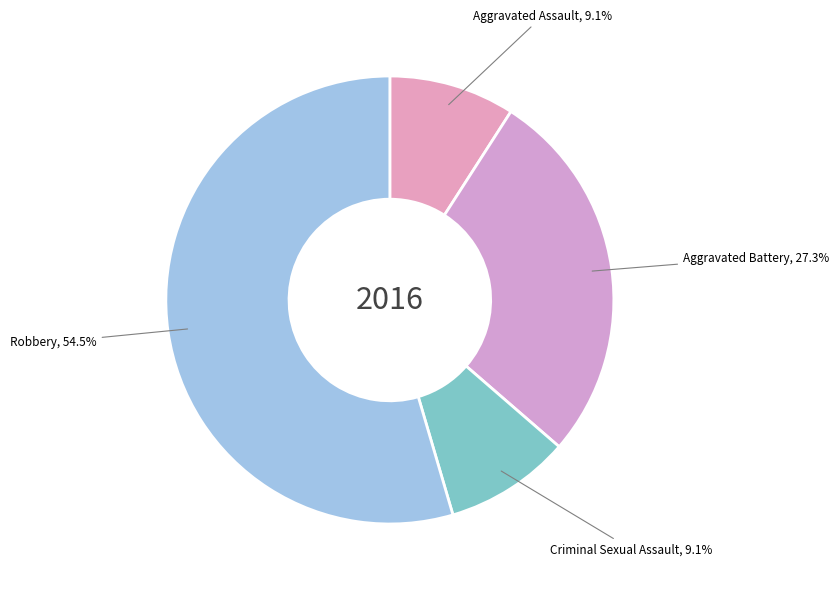

How many slices are in this pie chart?

4